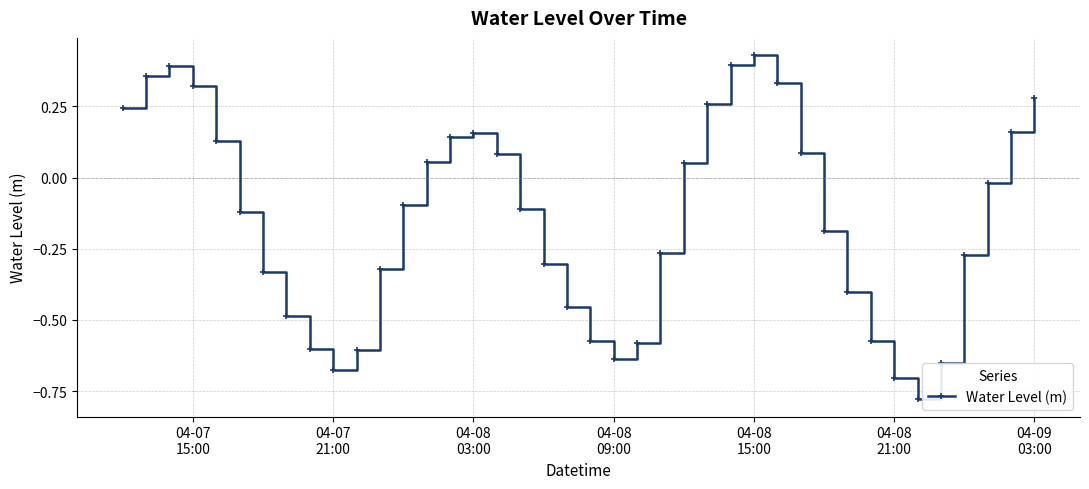

How many points are lower than both their immediate neighbors (excluding endpoints)?

3